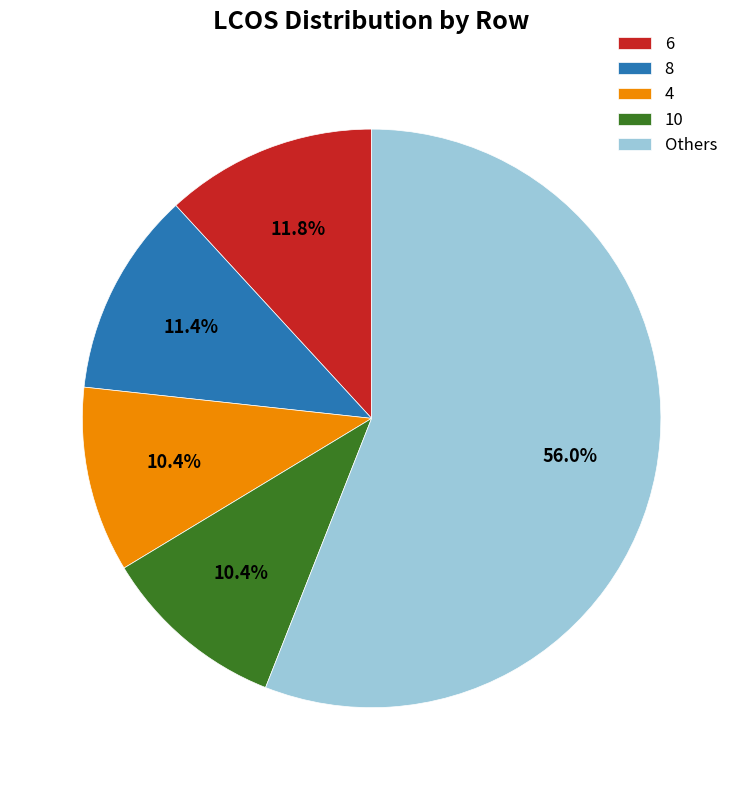

Which slice represents more than half of the pie?

Others